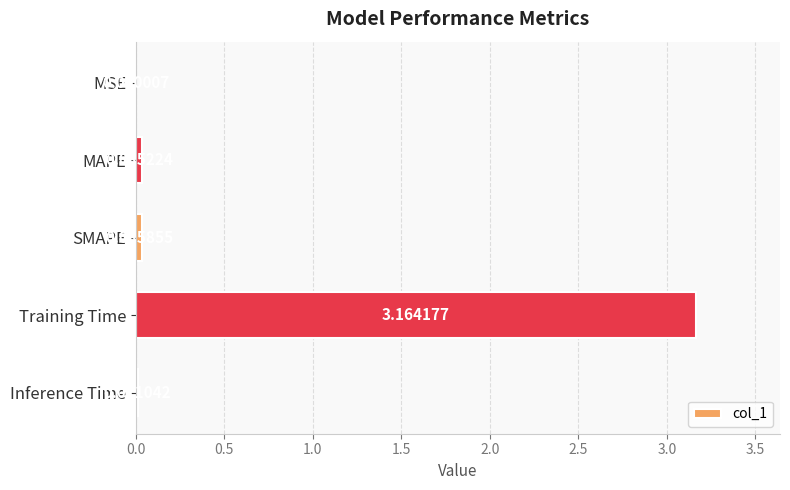

Where is the data nearest to the value 1?

SMAPE